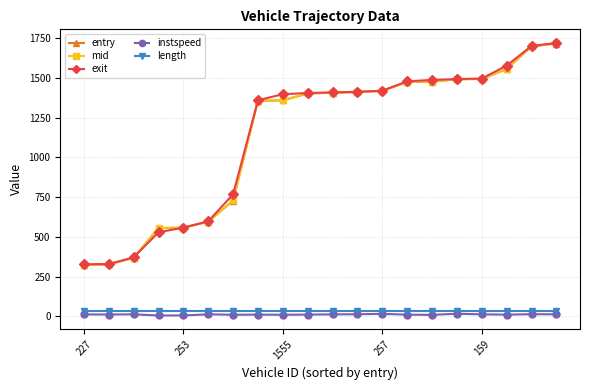

Does the chart have visible grid lines?

Yes